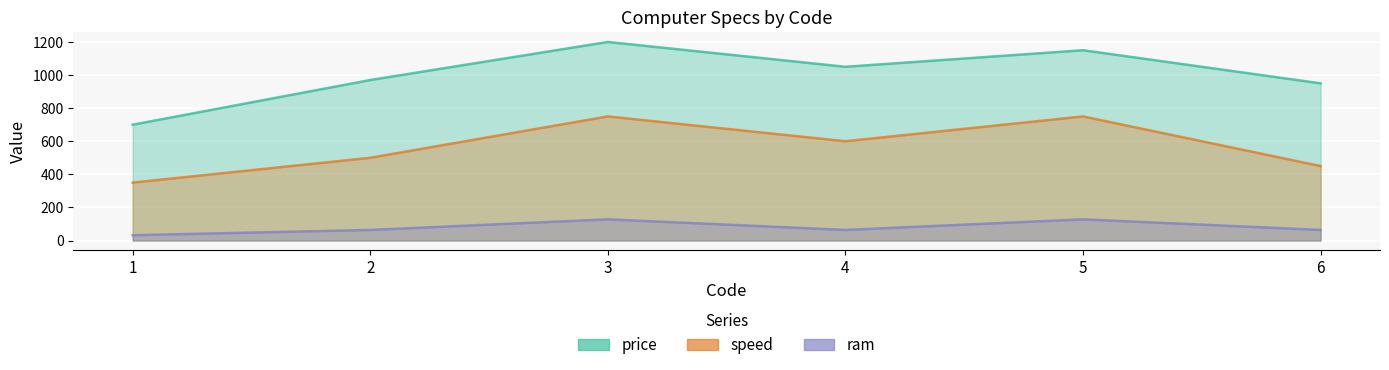

Which series has the largest range (max minus min)?

price